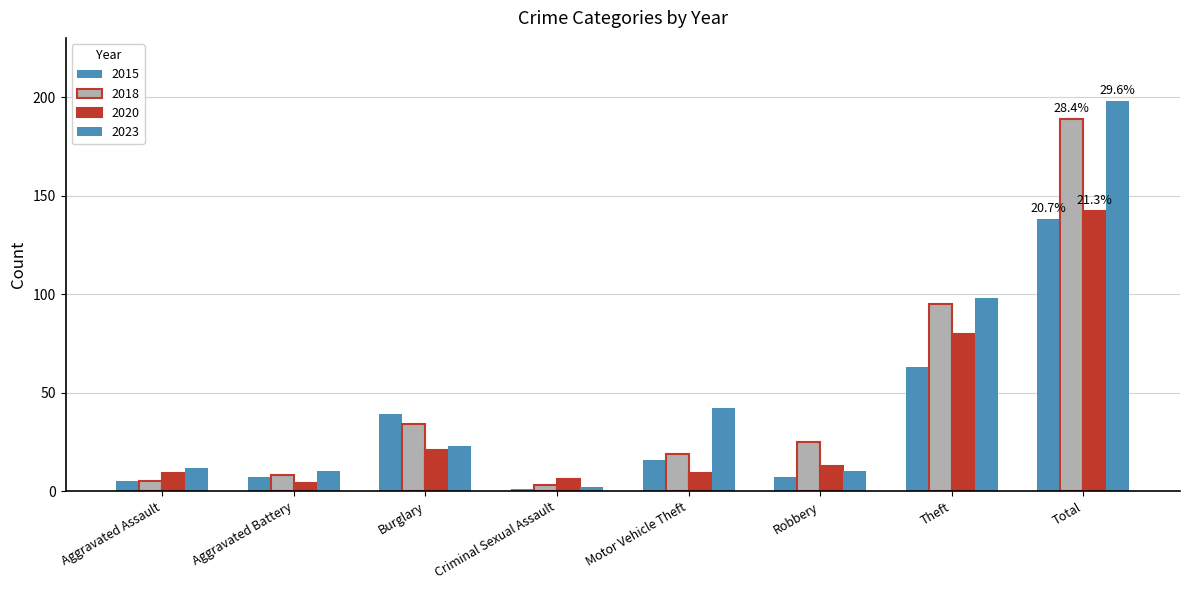

What is the highest value of the 2023 series?

198